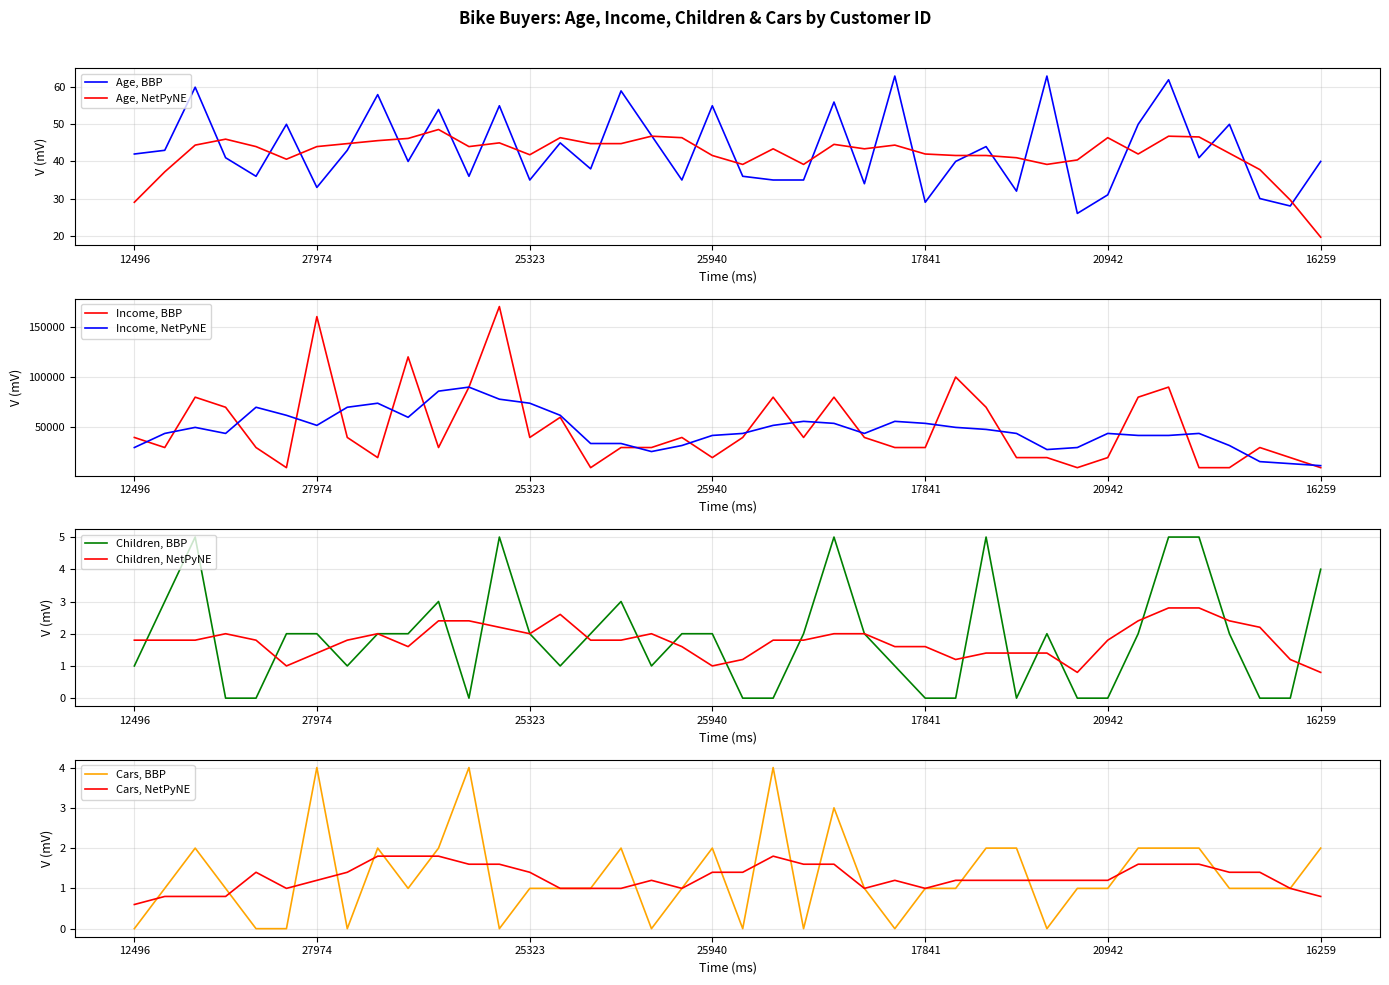

What position from the left is 26412?

24